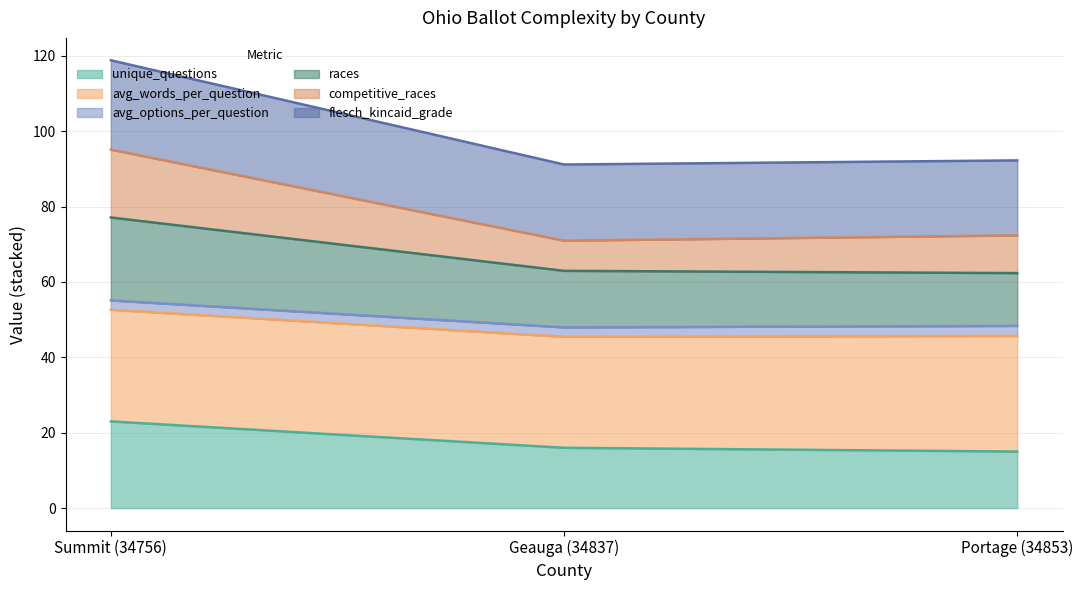

The competitive_races series shows 47.6 at Portage (34853). True or false?

False